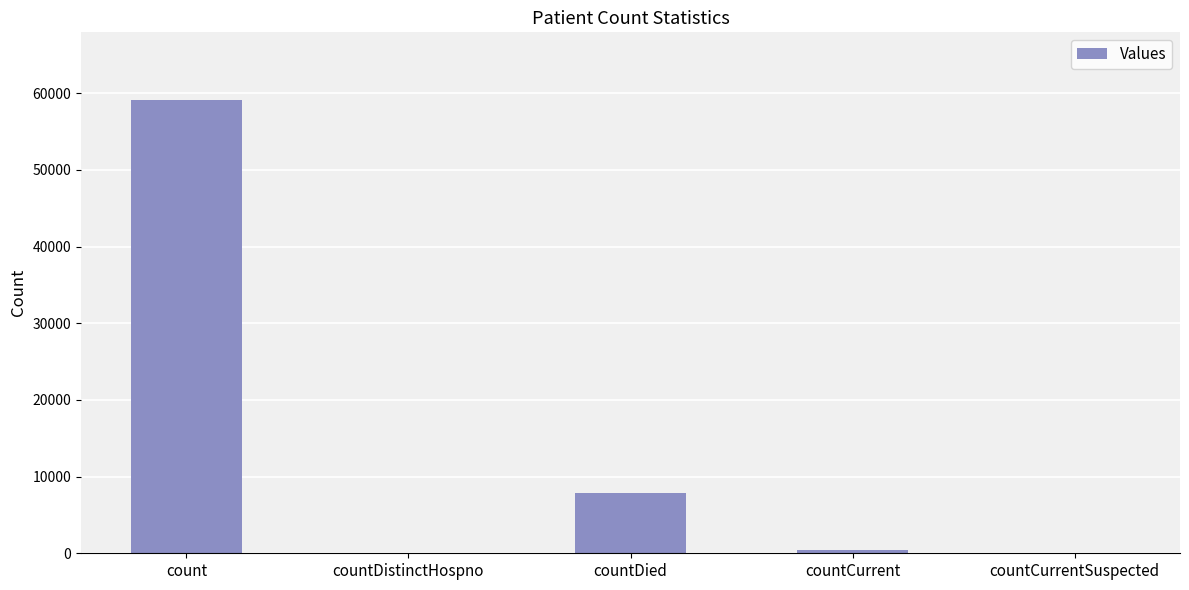

What is the sum of all values?

67424